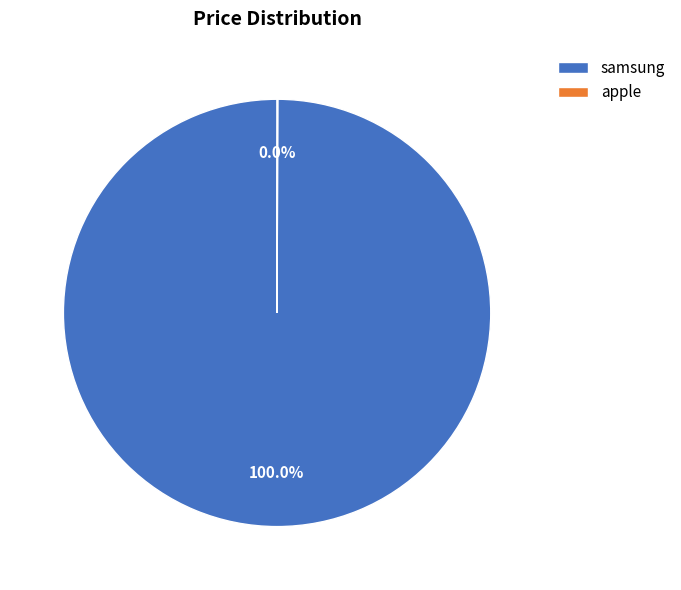

Does samsung account for over 50% of the chart?

Yes